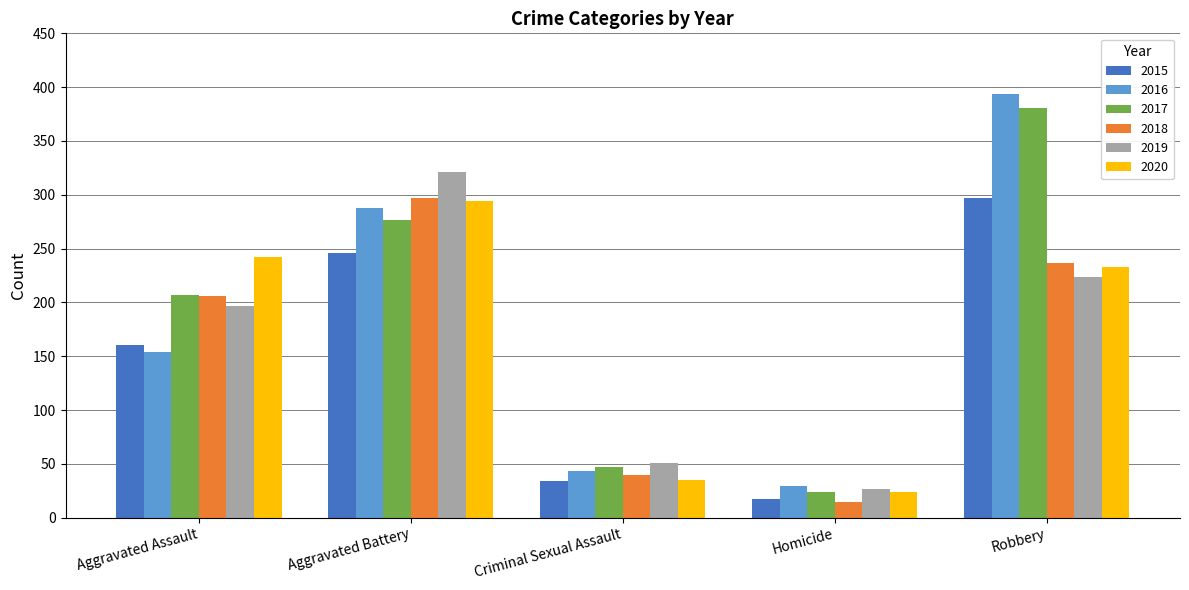

What are all the series names shown in the legend?

2015, 2016, 2017, 2018, 2019, 2020